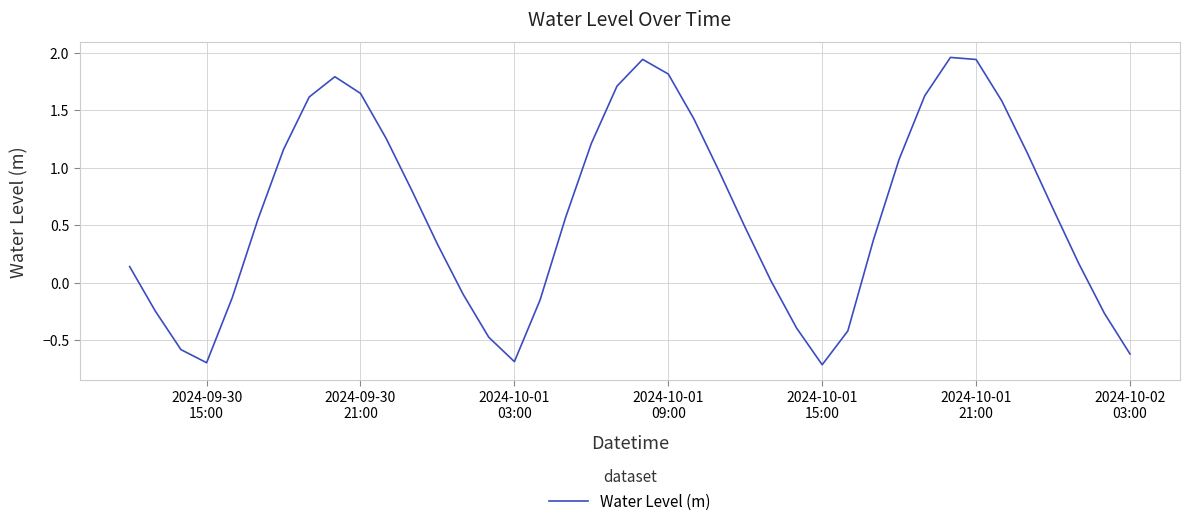

How many interior local peaks (higher than both neighbors) does the data have?

3